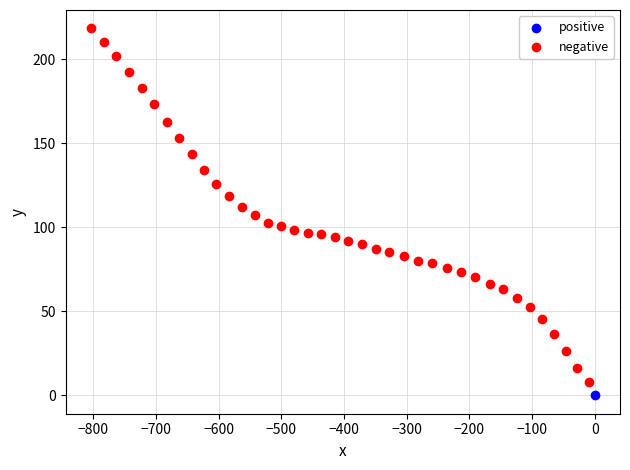

What are all the series names shown in the legend?

positive, negative